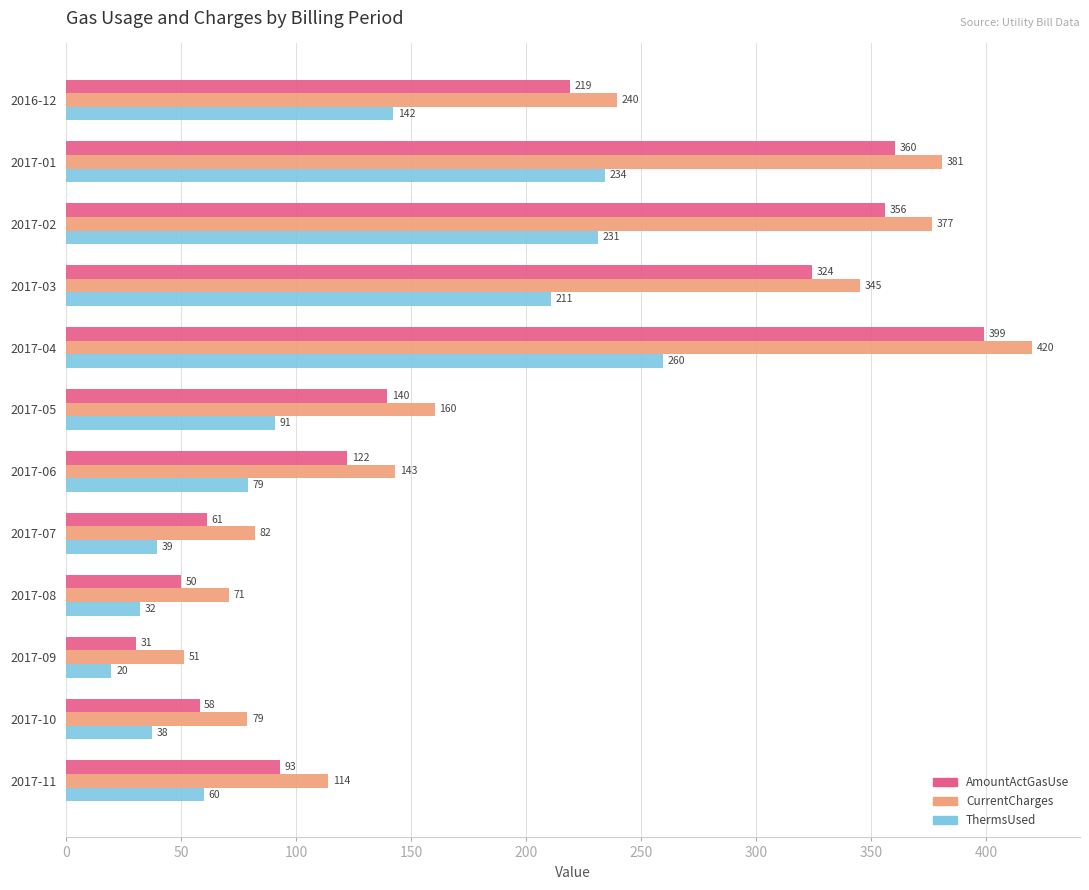

True or false: ThermsUsed has a value of 90.9 at 2017-05.

True